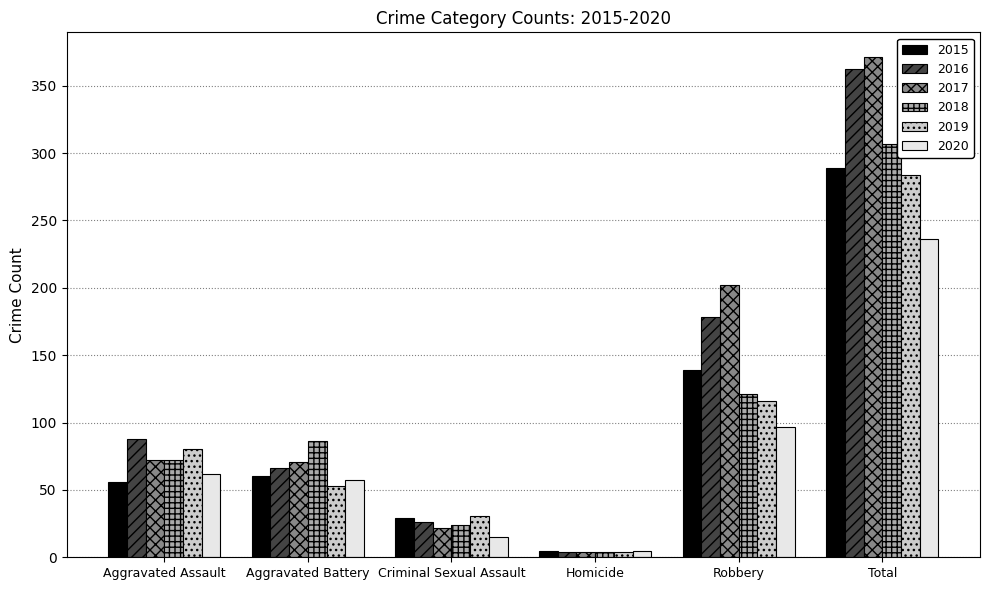

Between Aggravated Battery and Criminal Sexual Assault, which series saw the biggest shift?

2018